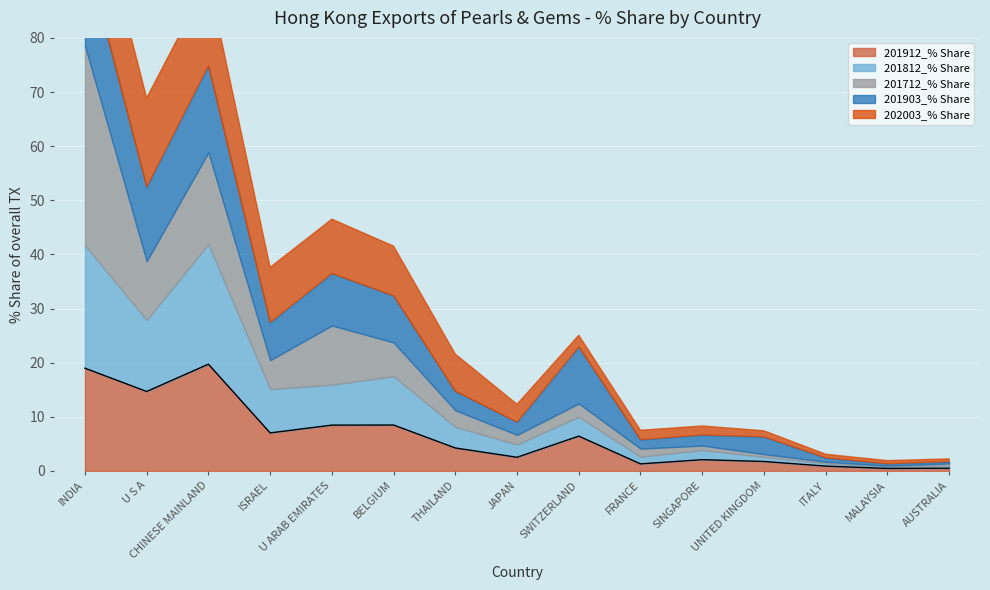

Reading right to left, extract all data points from this chart.

201912_% Share: 0.5	0.5	0.9	1.7	2.1	1.3	6.4	2.5	4.2	8.5	8.5	7.0	19.7	14.7	19.0
201812_% Share: 0.5	0.4	0.5	0.9	1.8	1.3	3.6	2.4	3.9	9.0	7.5	8.1	22.2	13.2	22.7
201712_% Share: 0.4	0.1	0.3	0.5	0.8	1.5	2.5	1.8	3.1	6.2	10.9	5.3	16.9	10.9	36.9
201903_% Share: 0.3	0.4	0.7	3.2	2.0	1.7	10.5	2.4	3.5	8.6	9.6	7.0	16.0	13.7	17.6
202003_% Share: 0.5	0.6	0.7	1.1	1.7	1.7	2.1	3.3	6.8	9.2	10.0	10.2	15.9	16.4	17.2